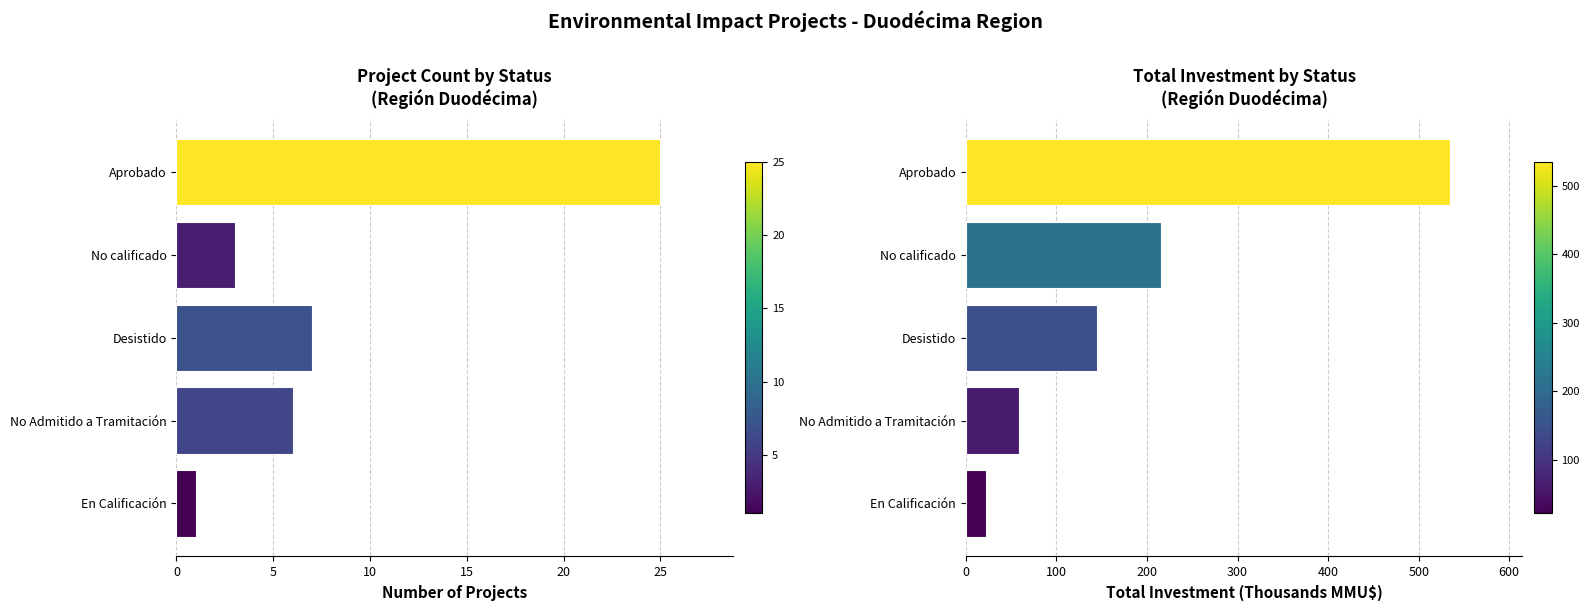

List the series in order of their overall mean, lowest first.

Count, Investment